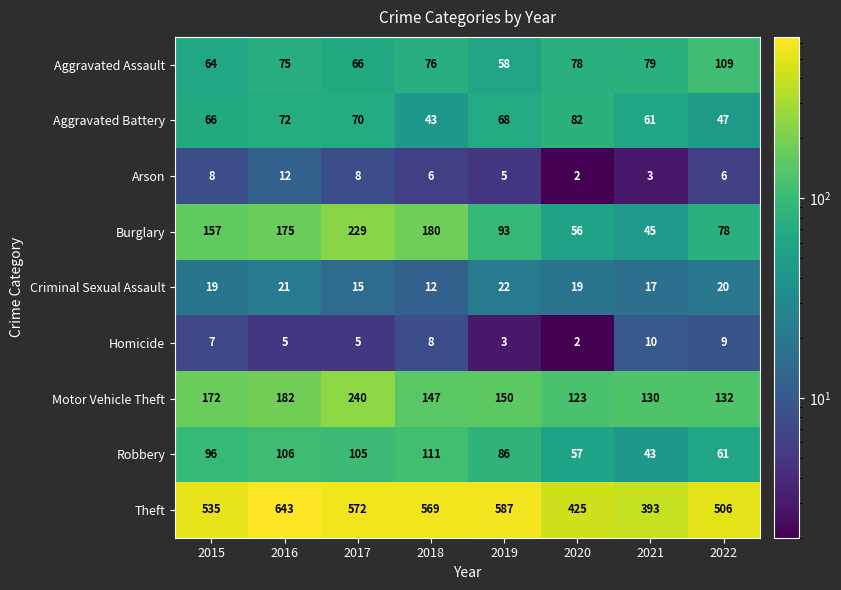

At which label does Arson reach its peak?

2016